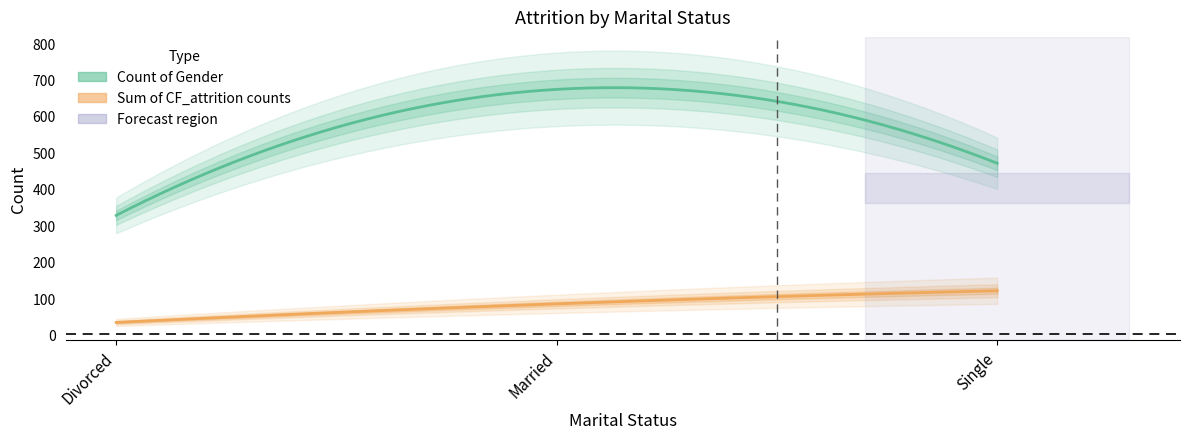

What is the average value of the Sum of CF_attrition counts series?

79